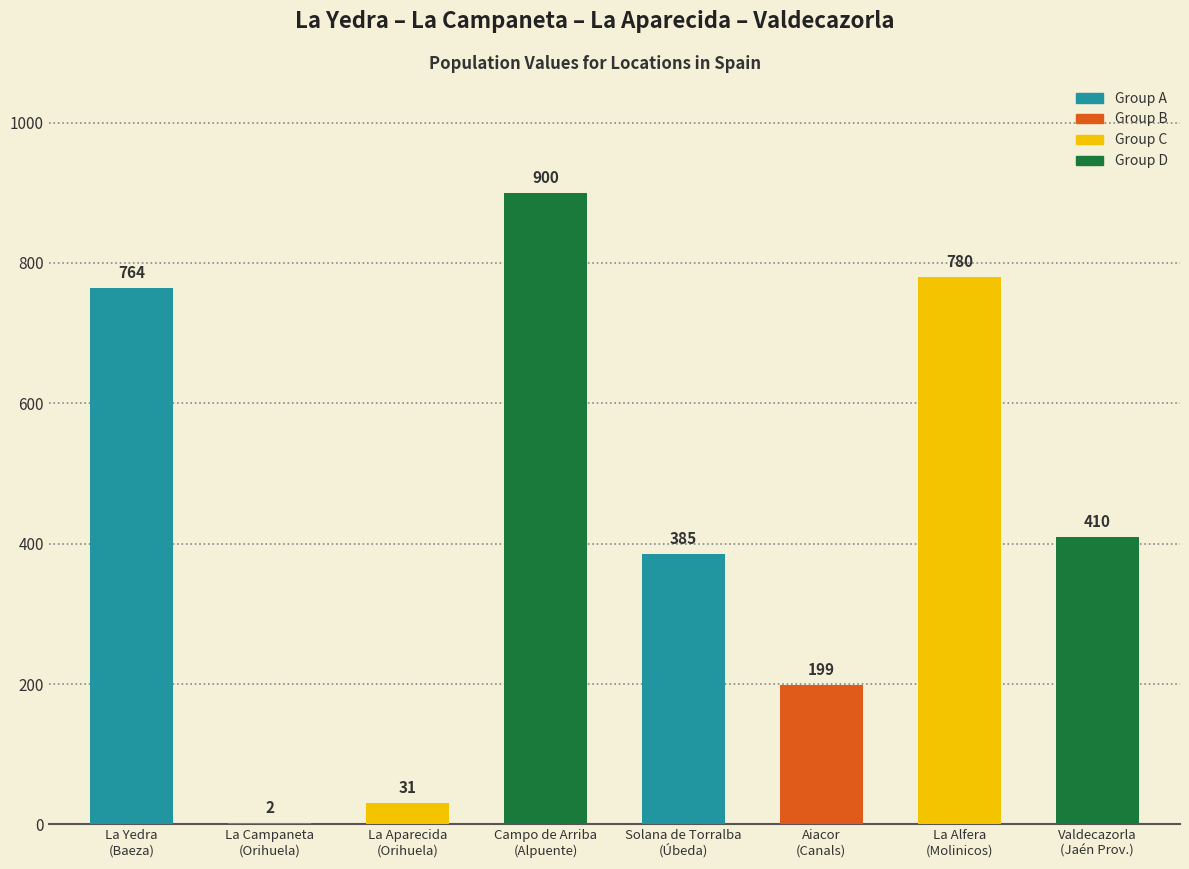

Reading right to left, transcribe all the data shown in this chart.

410	780	199	385	900	31	2	764